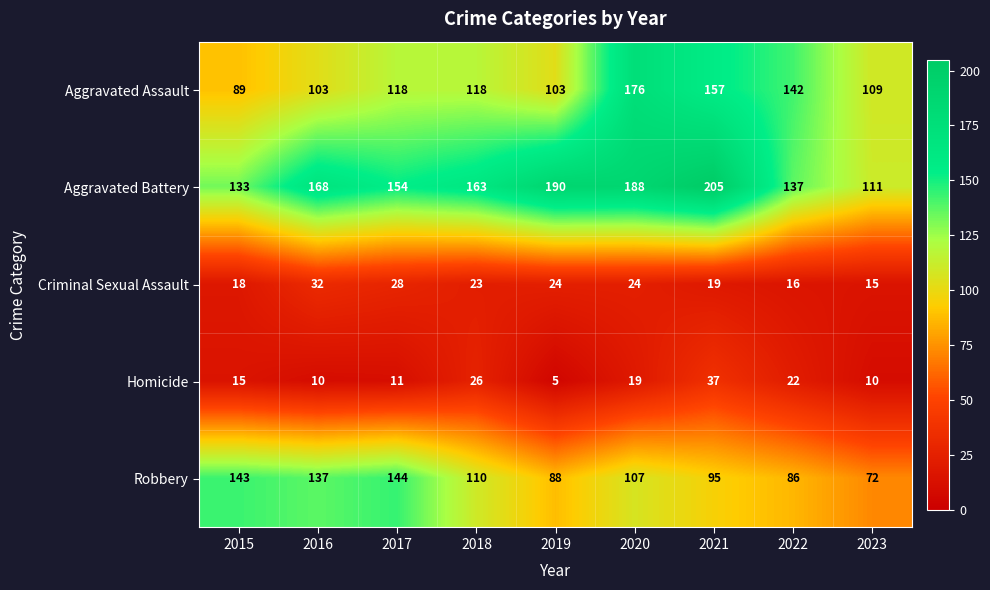

What is the average value of the Criminal Sexual Assault series?

22